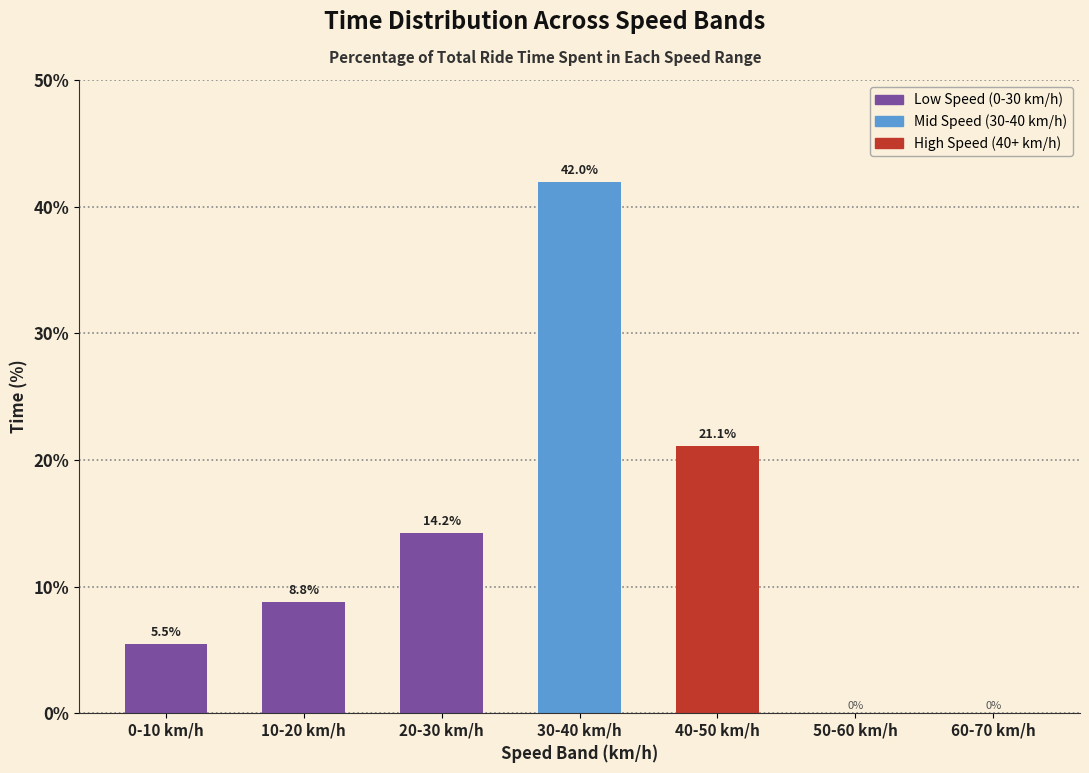

Reading right to left, list all the values displayed in this chart.

60-70 km/h=0.0	50-60 km/h=0.0	40-50 km/h=21.1	30-40 km/h=42.0	20-30 km/h=14.2	10-20 km/h=8.8	0-10 km/h=5.5